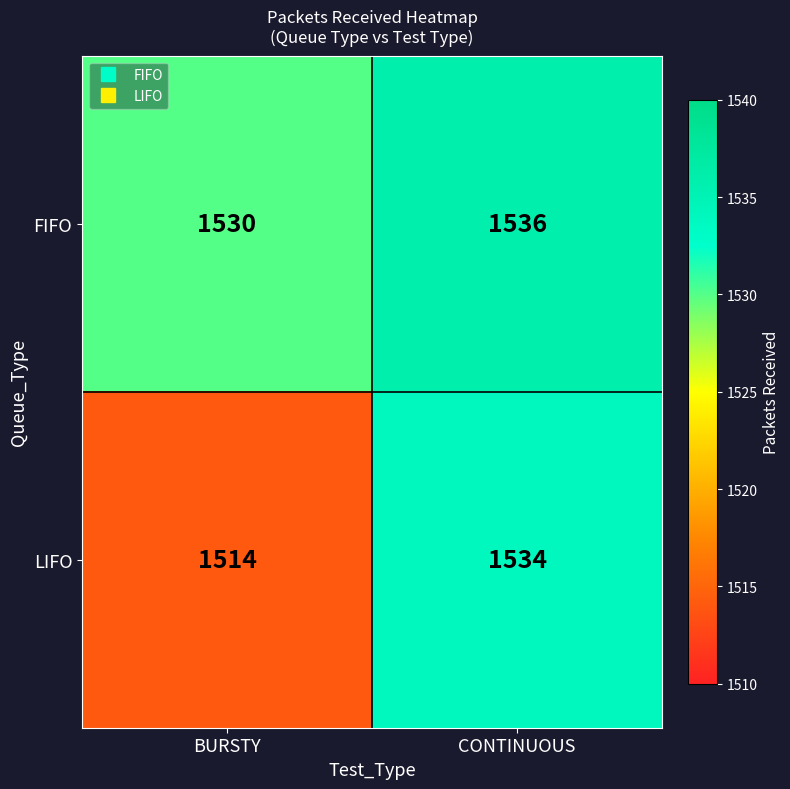

Which series has the largest total across all categories?

FIFO